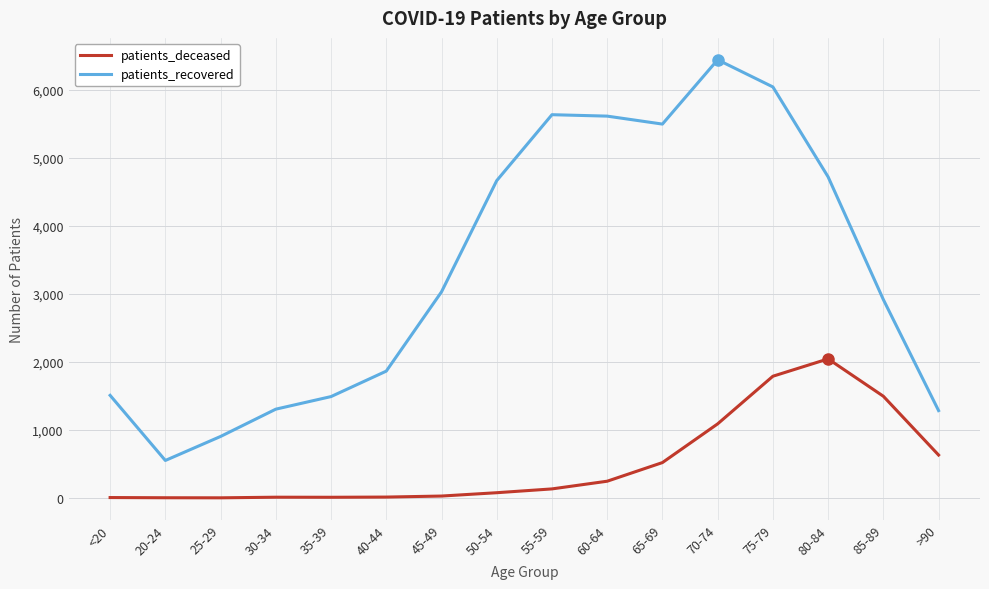

The value of patients_recovered at 50-54 is 4664. True or false?

True